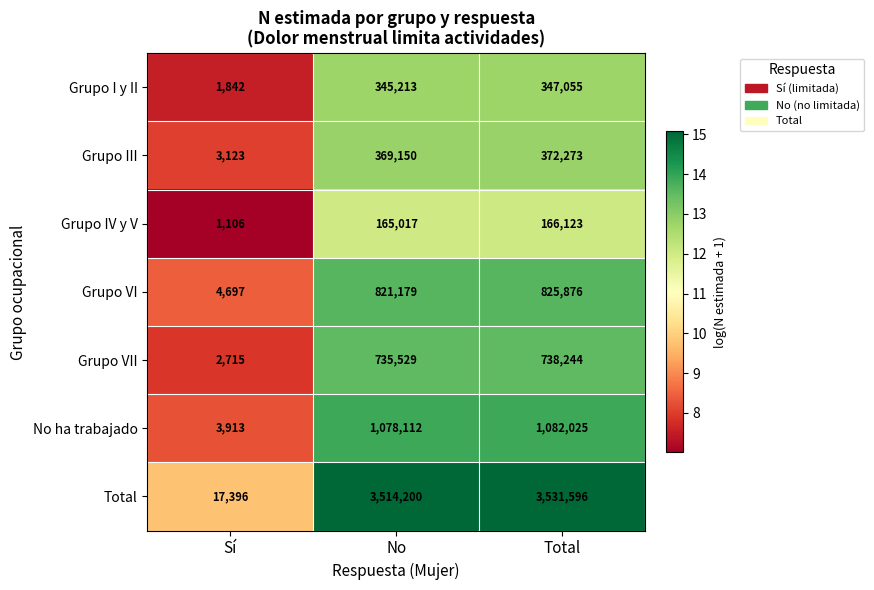

True or false: Total has a value of 17396 at Sí.

True